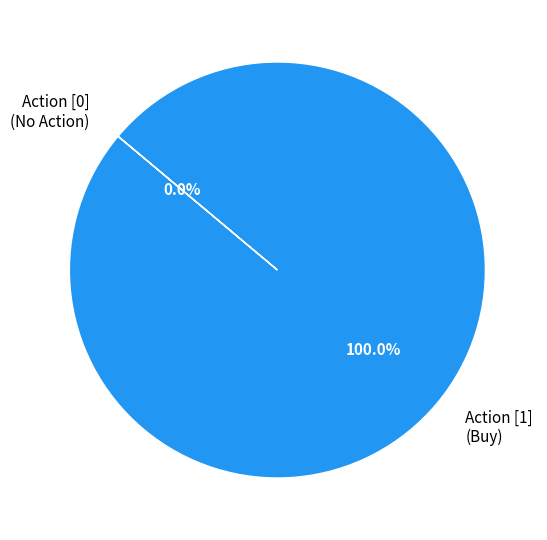

How much of the chart is everything except [0]?

100.0%